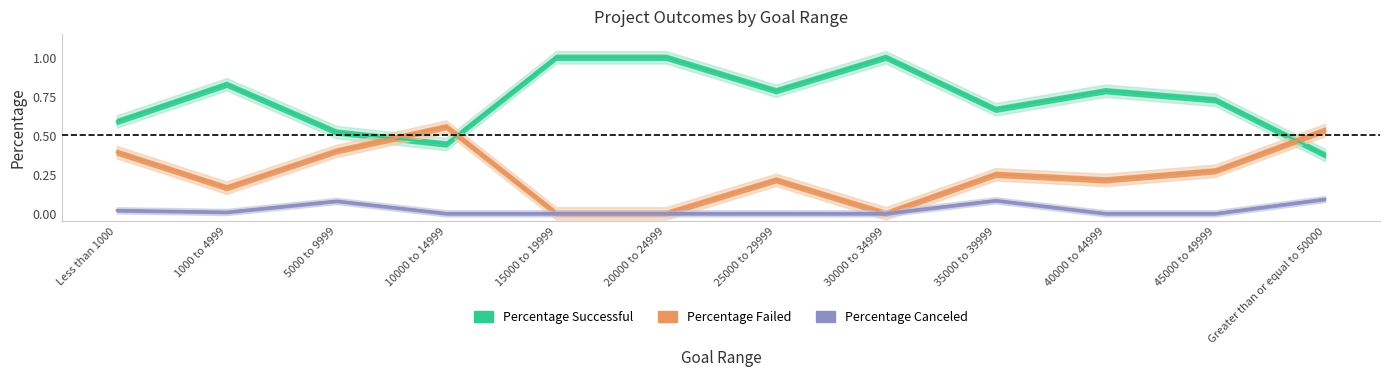

Reading left to right, extract all data points from this chart.

Percentage Successful: Less than 1000=0.6	1000 to 4999=0.8	5000 to 9999=0.5	10000 to 14999=0.4	15000 to 19999=1.0	20000 to 24999=1.0	25000 to 29999=0.8	30000 to 34999=1.0	35000 to 39999=0.7	40000 to 44999=0.8	45000 to 49999=0.7	Greater than or equal to 50000=0.4
Percentage Failed: Less than 1000=0.4	1000 to 4999=0.2	5000 to 9999=0.4	10000 to 14999=0.6	15000 to 19999=0.0	20000 to 24999=0.0	25000 to 29999=0.2	30000 to 34999=0.0	35000 to 39999=0.2	40000 to 44999=0.2	45000 to 49999=0.3	Greater than or equal to 50000=0.5
Percentage Canceled: Less than 1000=0.0	1000 to 4999=0.0	5000 to 9999=0.1	10000 to 14999=0.0	15000 to 19999=0.0	20000 to 24999=0.0	25000 to 29999=0.0	30000 to 34999=0.0	35000 to 39999=0.1	40000 to 44999=0.0	45000 to 49999=0.0	Greater than or equal to 50000=0.1